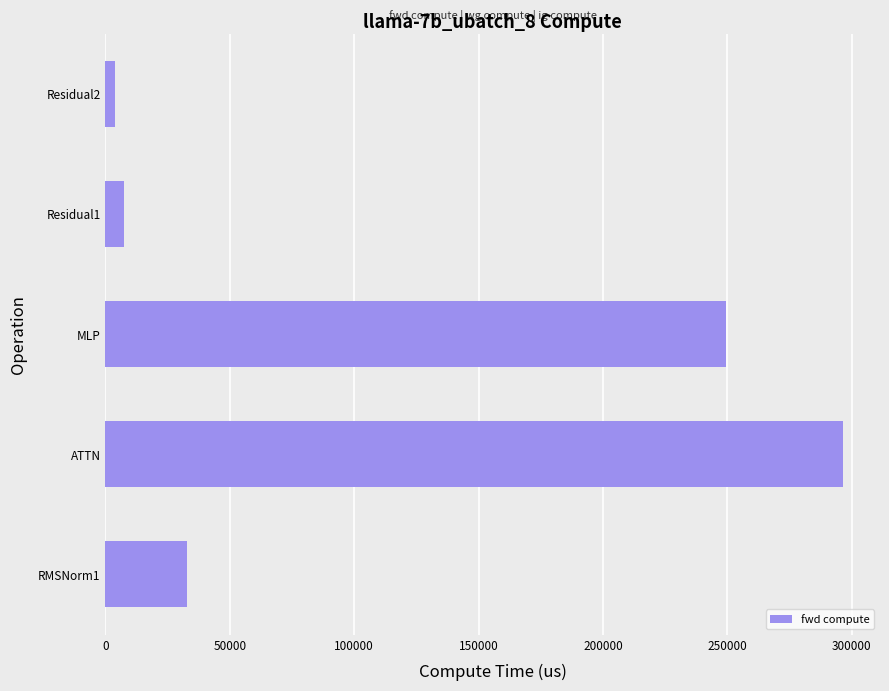

List the labels in order of value, smallest first.

Residual2, Residual1, RMSNorm1, MLP, ATTN